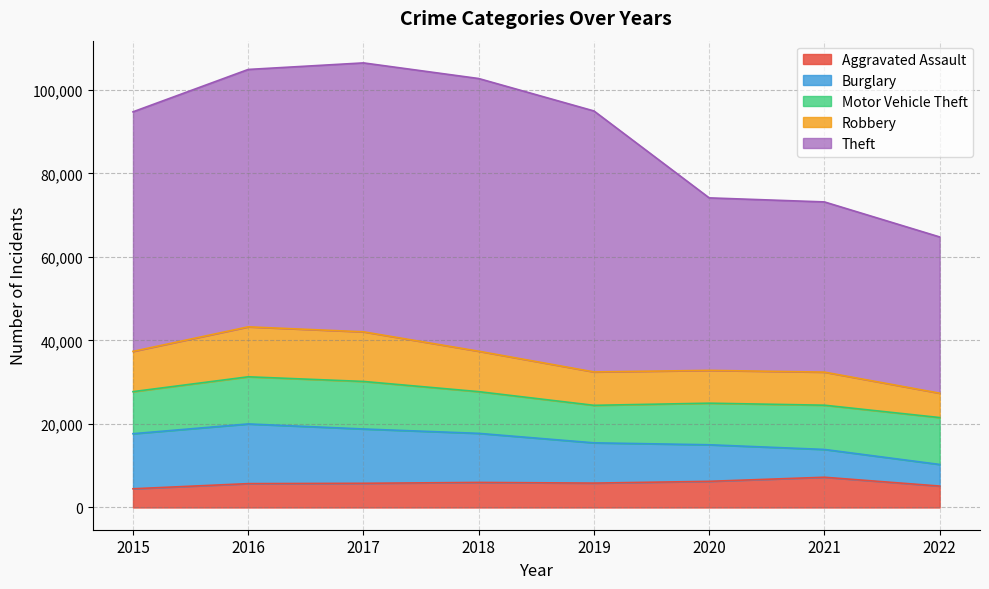

What is the value of the Burglary point at the 5th from the left?

9639